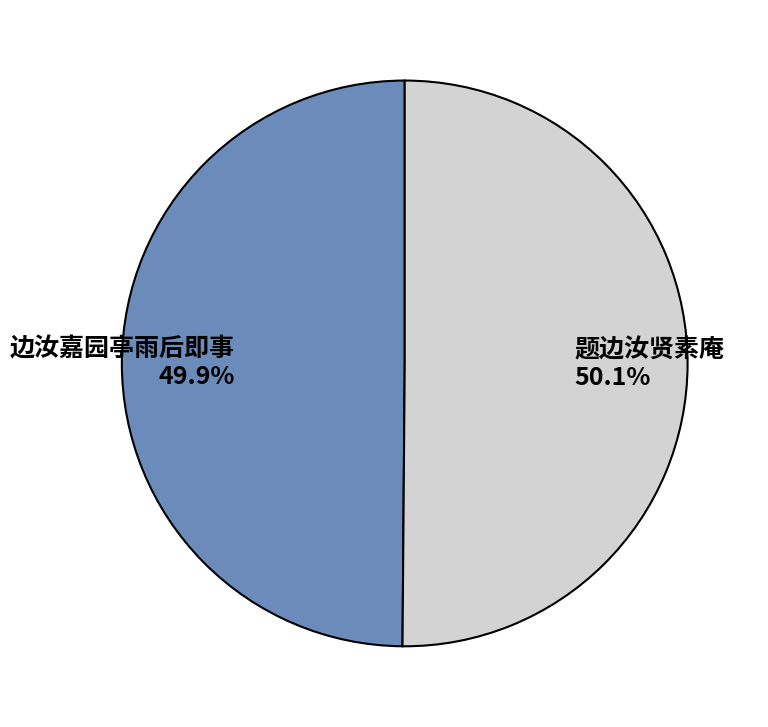

How many slices are in this pie chart?

2